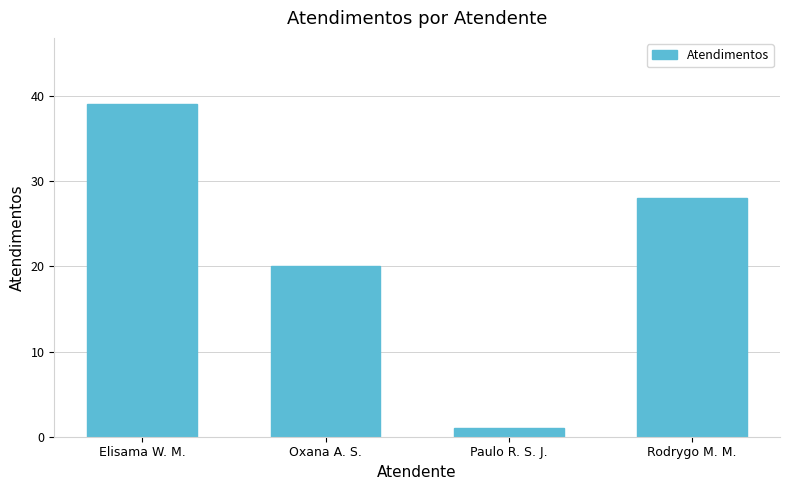

What is the maximum value shown in the chart?

39